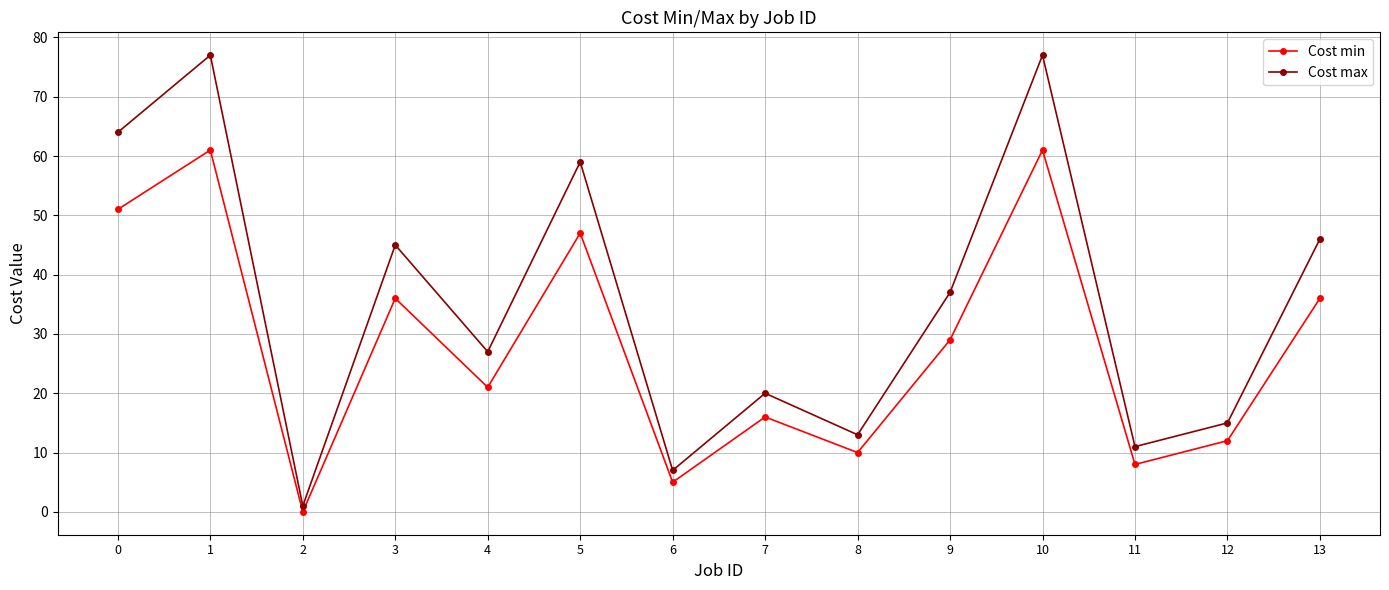

Rank the series at 9 from highest to lowest value.

Cost max, Cost min